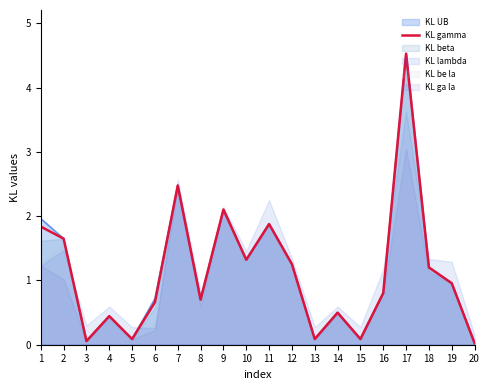

What is the sum of all values?

22.7